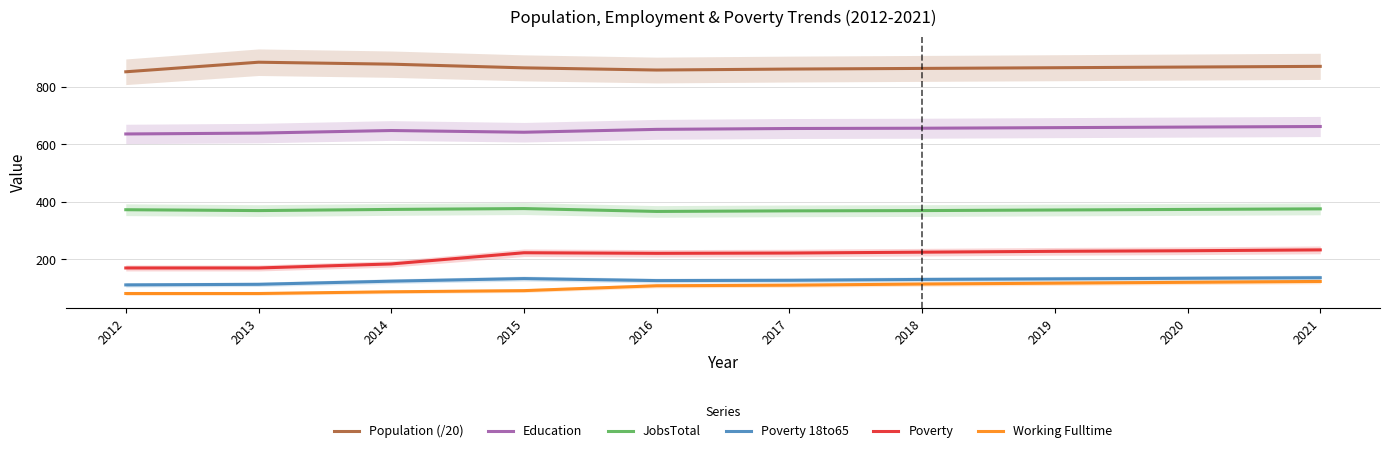

Reading left to right, what are all the values shown in this chart?

Population (/20): 852.7	886.0	879.2	866.4	858.8	862.1	864.5	866.8	869.2	871.6
Education: 636.0	639.0	648.0	642.0	652.0	655.0	656.0	658.0	660.0	662.0
JobsTotal: 372.0	369.0	373.0	376.0	366.0	368.0	369.0	371.0	373.0	375.0
Poverty 18to65: 110.0	112.0	123.0	132.0	125.0	126.0	129.0	131.0	133.0	135.0
Poverty: 169.0	169.0	183.0	222.0	220.0	221.0	224.0	227.0	229.0	232.0
Working Fulltime: 80.0	80.0	86.0	90.0	107.0	109.0	113.0	116.0	119.0	122.0